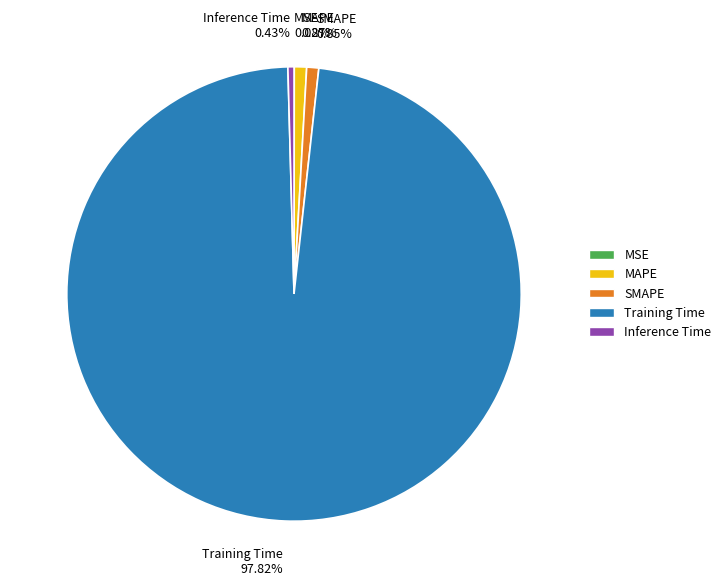

Is there a majority slice in this chart?

Yes